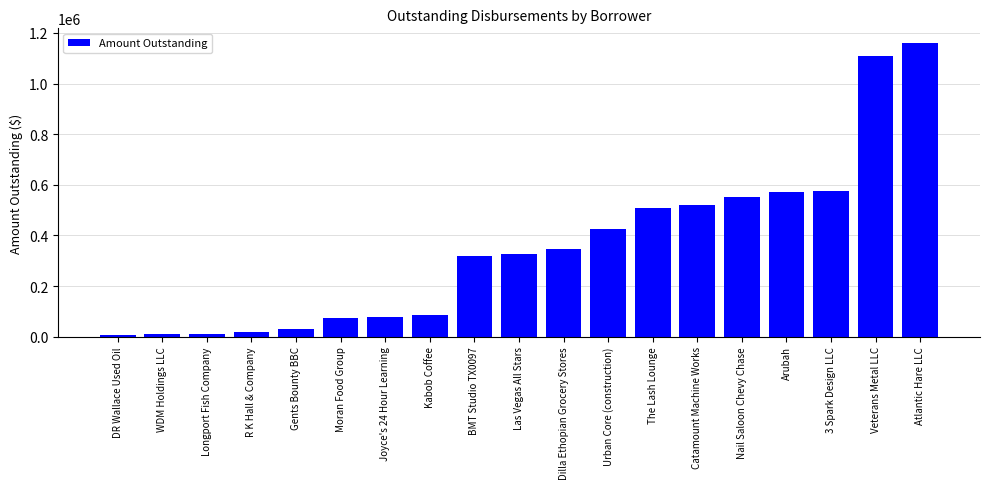

What is the maximum value shown in the chart?

1160000.0